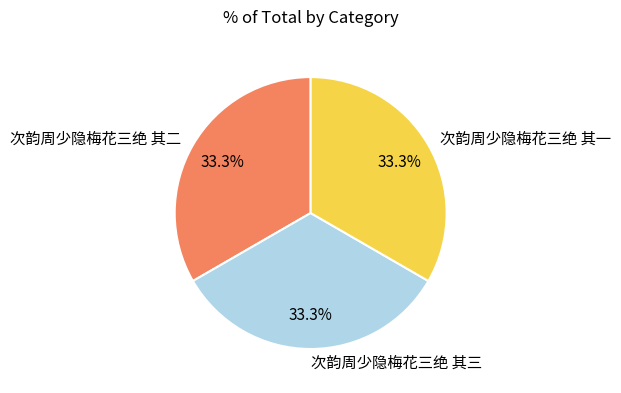

How many slices are in this pie chart?

3